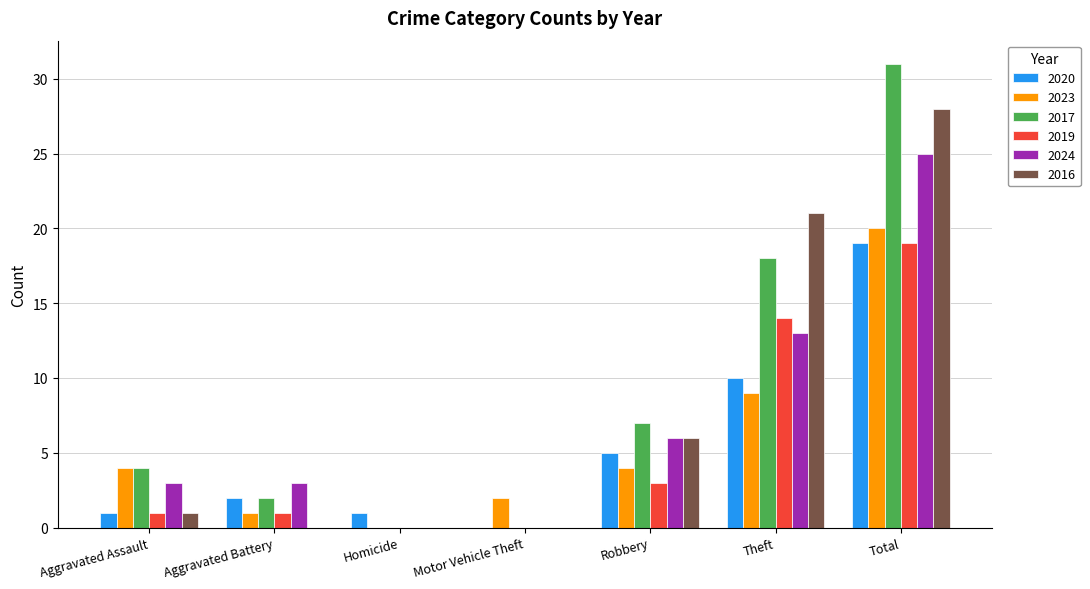

The value of 2023 at Aggravated Assault is 4. True or false?

True